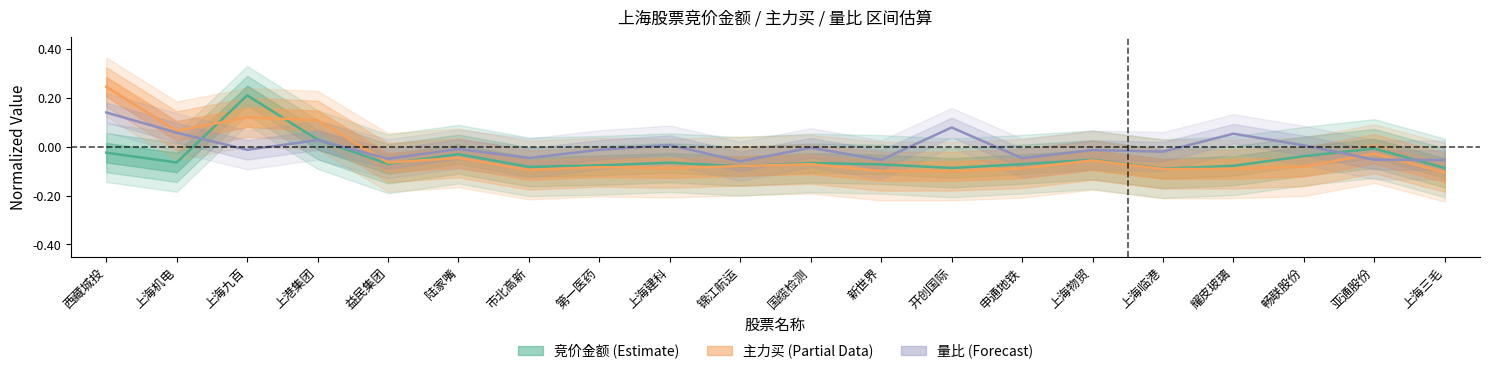

Which has a higher value, 耀皮玻璃 or 西藏城投?

西藏城投